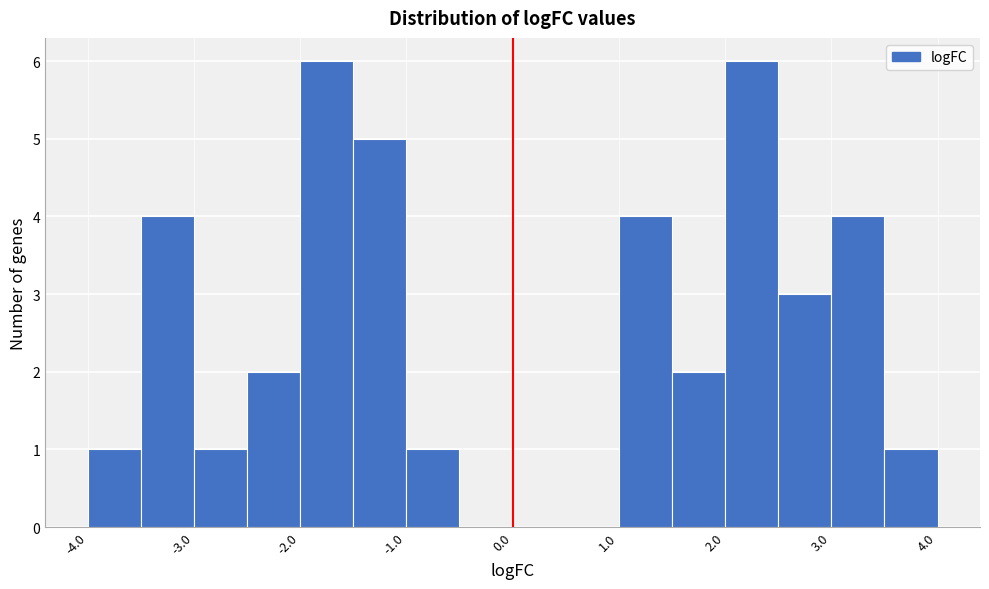

What is the height of the bar covering -2.0 to -1.5 on the x-axis? The values are not printed on the chart, so give them approximately, as read against the axis.

6